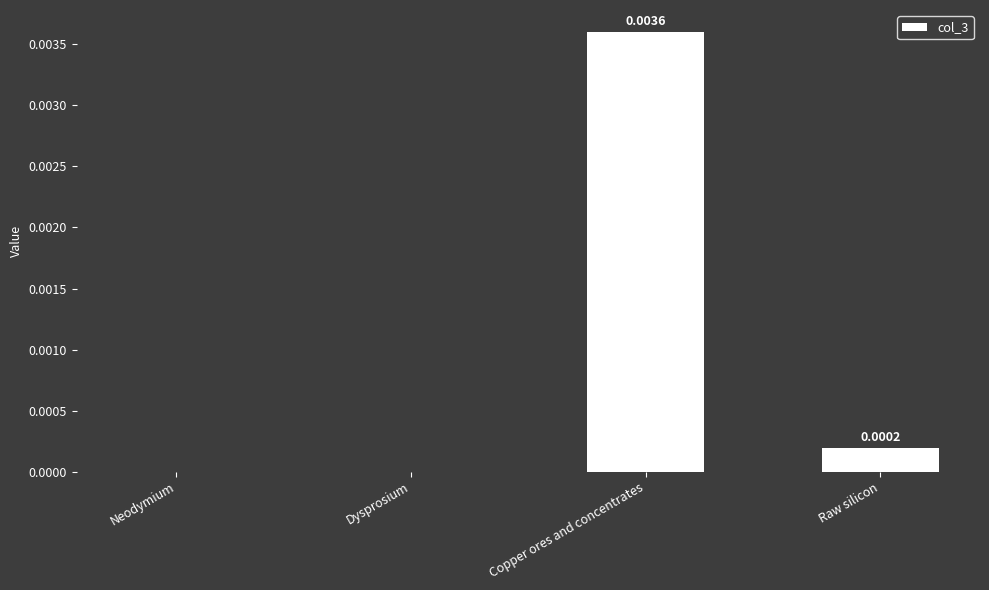

Which has a higher value, Raw silicon or Neodymium?

Raw silicon